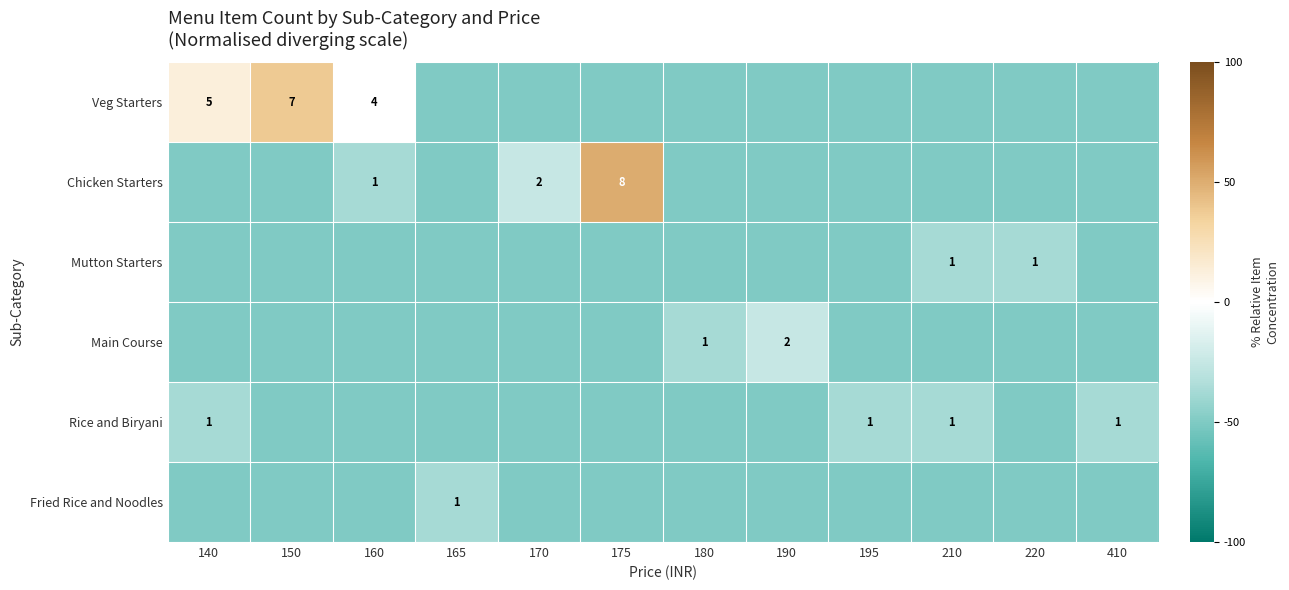

True or false: Main Course has a value of -23.9 at 195.

False